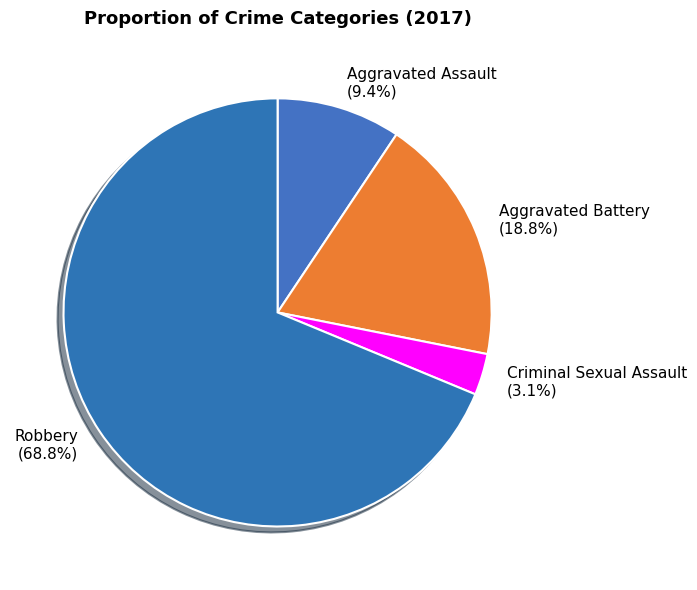

What percentage is the Robbery slice, to the nearest percent?

69%